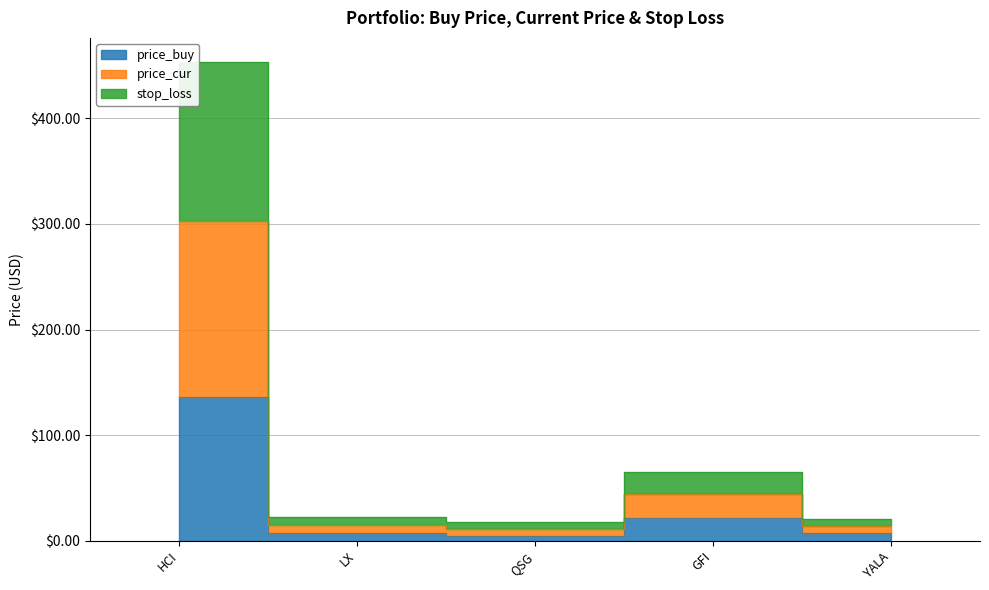

What is the maximum value shown in the chart?

453.3